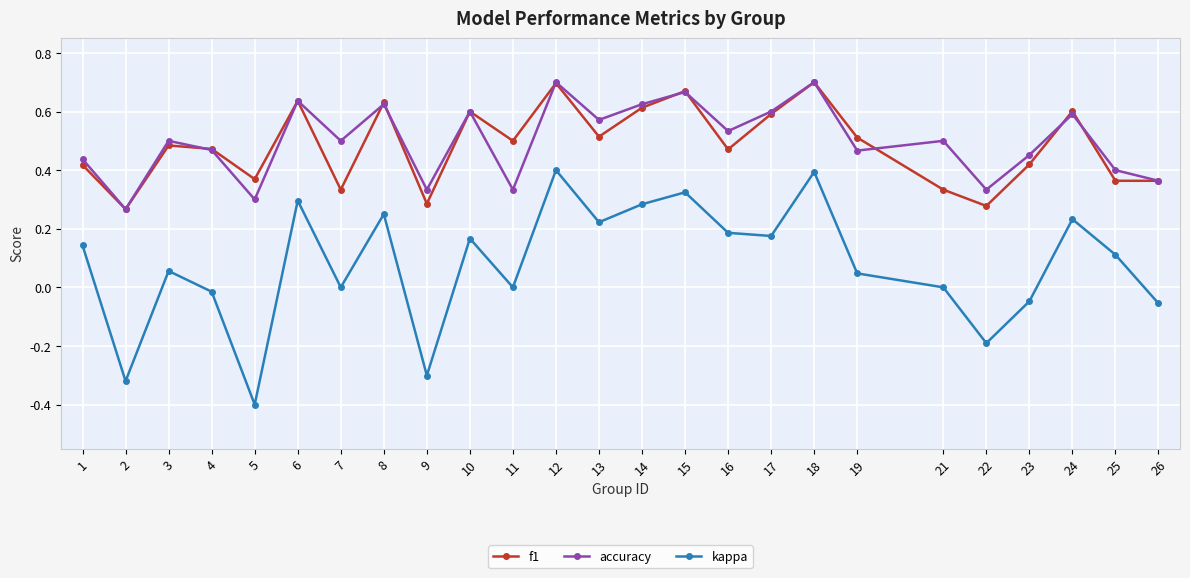

Does the chart display data point markers on the line(s)?

Yes